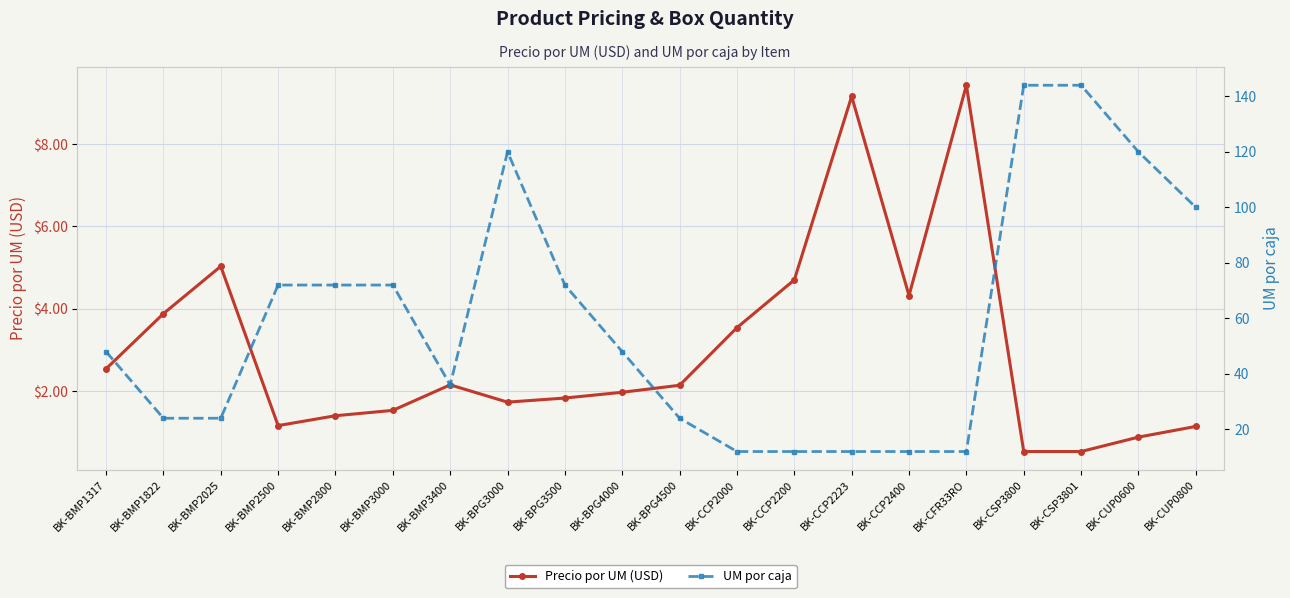

Reading left to right, extract all data points from this chart.

Precio por UM (USD): 2.5	3.9	5.0	1.2	1.4	1.5	2.1	1.7	1.8	2.0	2.1	3.5	4.7	9.2	4.3	9.4	0.5	0.5	0.9	1.1
UM por caja: 48.0	24.0	24.0	72.0	72.0	72.0	36.0	120.0	72.0	48.0	24.0	12.0	12.0	12.0	12.0	12.0	144.0	144.0	120.0	100.0